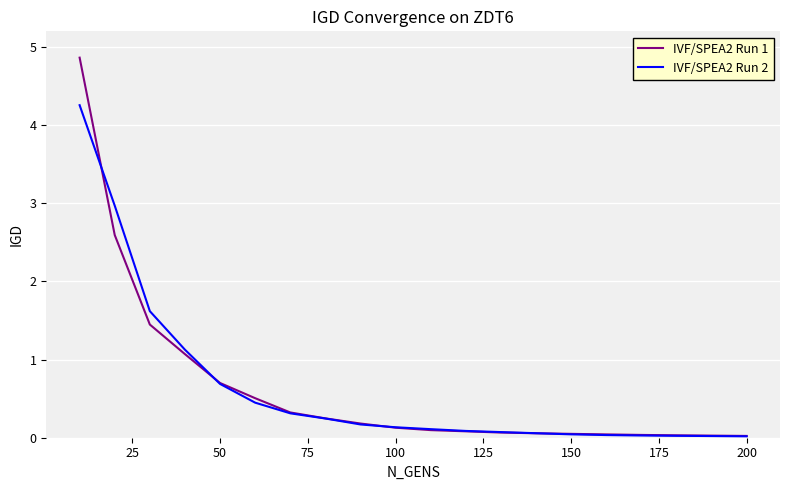

How many series are shown in this chart?

2